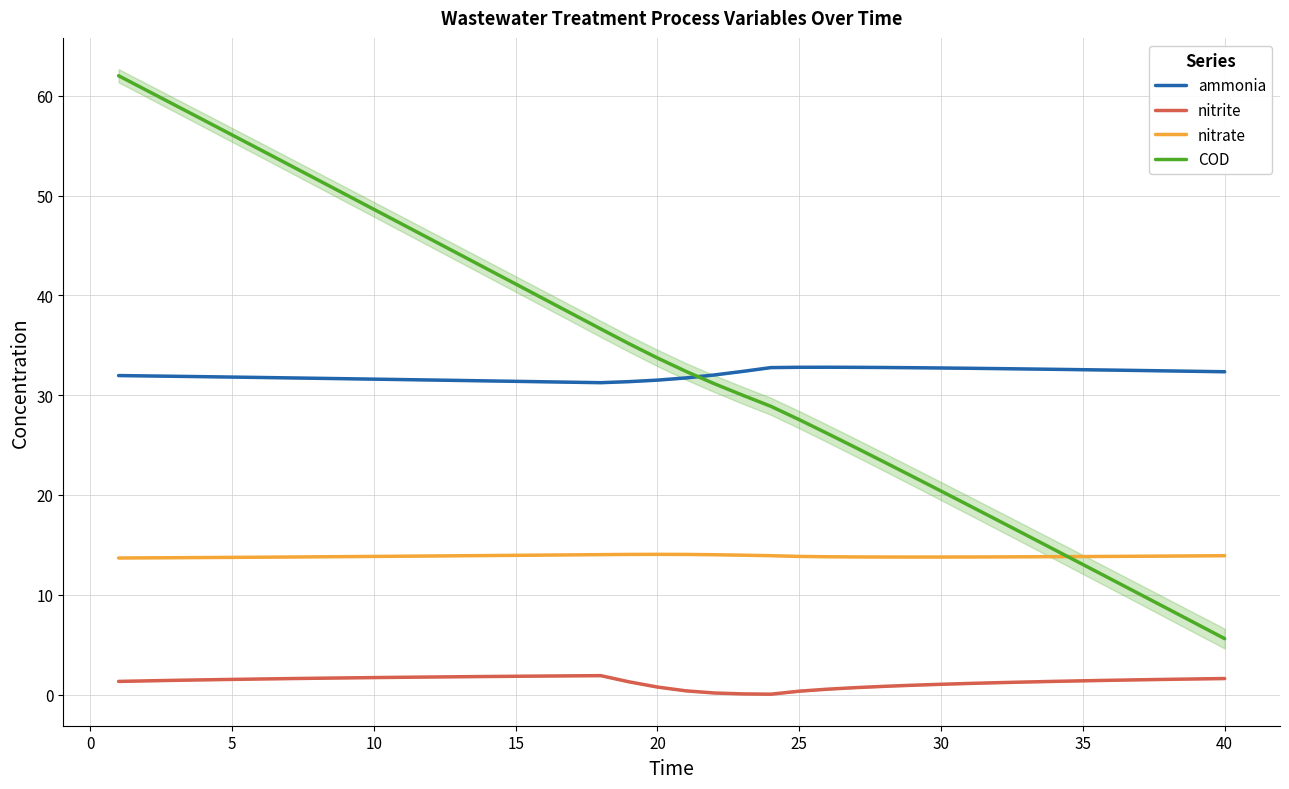

True or false: nitrate and ammonia cross at least once.

False